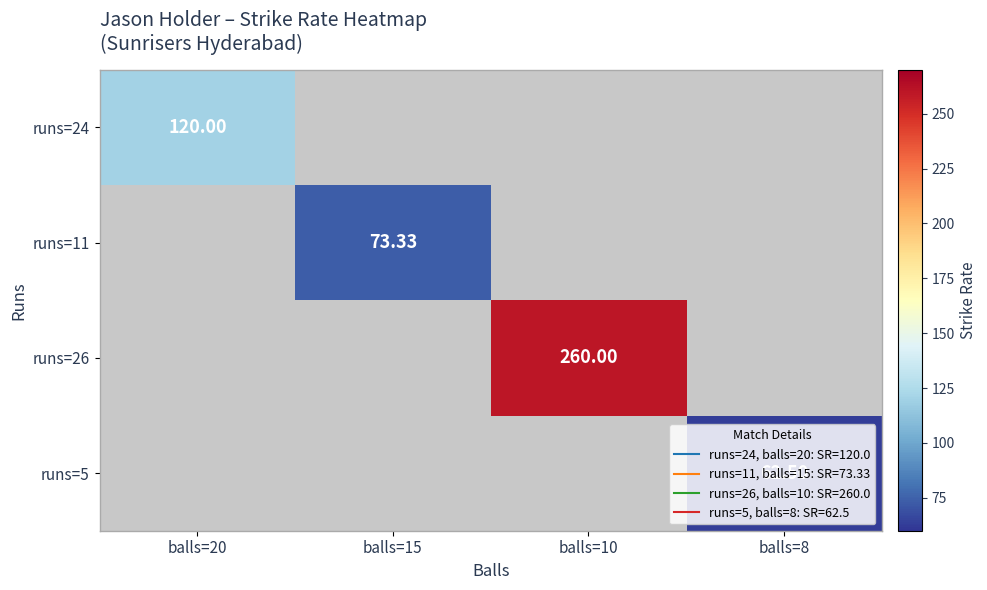

How many distinct data groups are displayed?

4